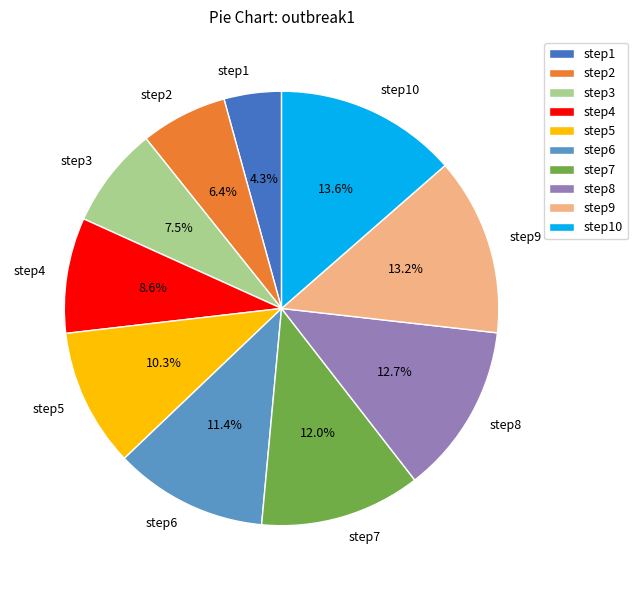

Which has a higher value, step5 or step6?

step6